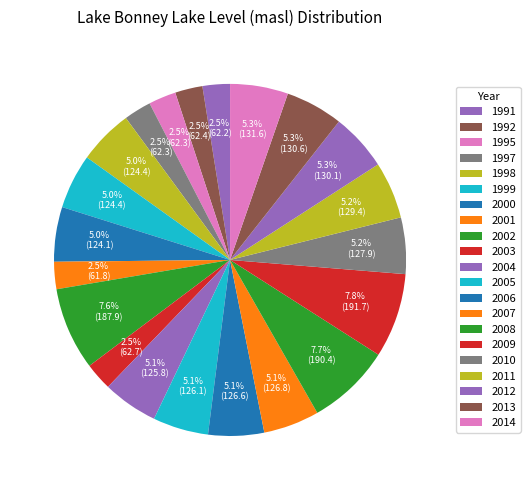

How many slices are in this pie chart?

21